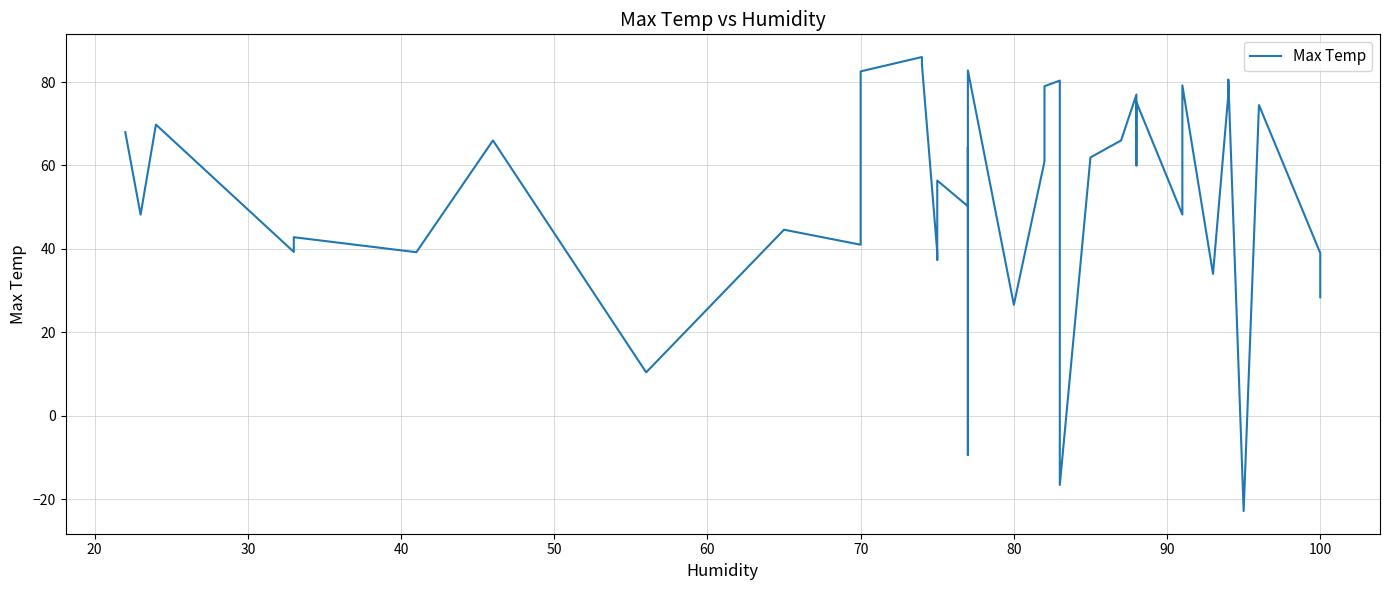

Reading left to right, extract all data points from this chart.

68.0	48.2	69.8	39.3	42.8	39.2	66.0	10.4	44.6	41.0	82.6	86.0	84.2	39.2	37.4	56.4	50.2	64.4	-9.4	82.8	26.6	61.0	79.0	80.3	-16.6	61.9	66.0	77.0	60.0	60.8	75.2	48.2	79.2	34.0	77.0	80.6	-22.9	74.5	39.0	28.4